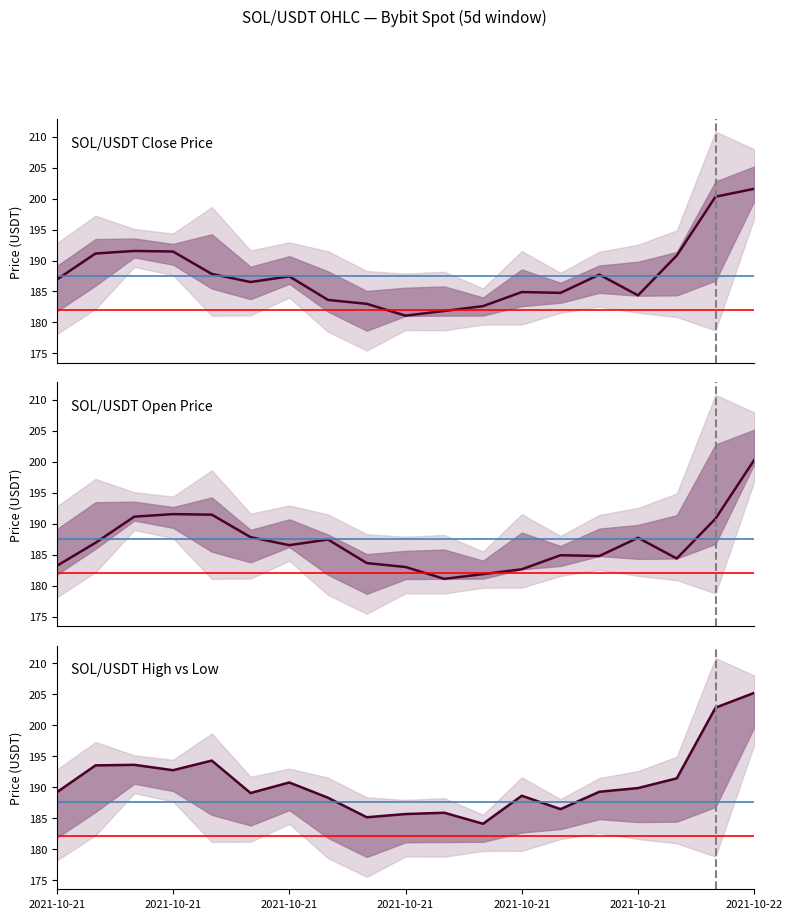

What is the highest value of the SOL/USDT Close Price series?

201.6